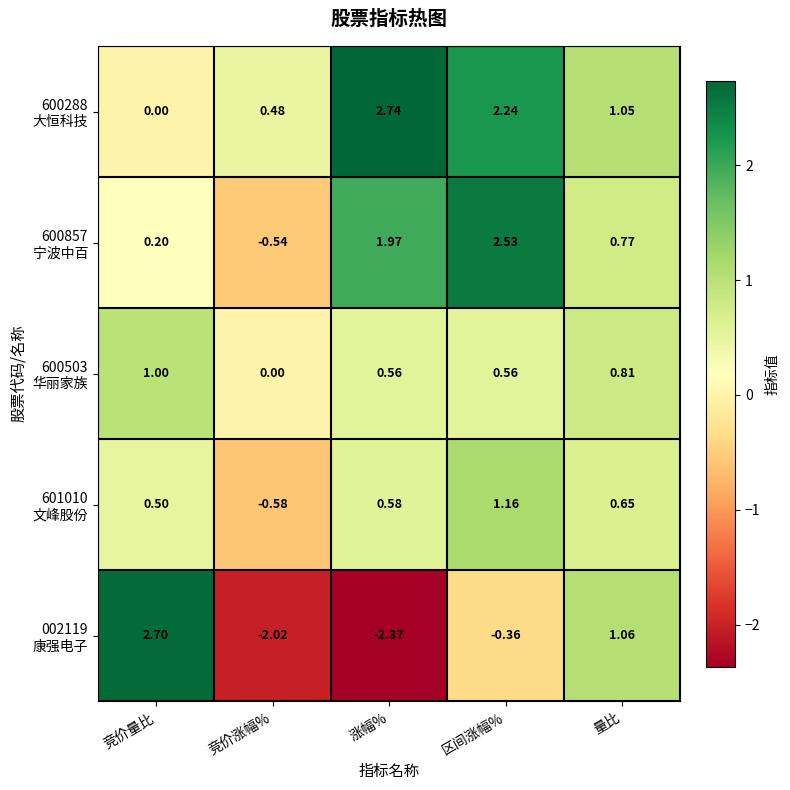

What is the total value across all series at 量比?

4.3